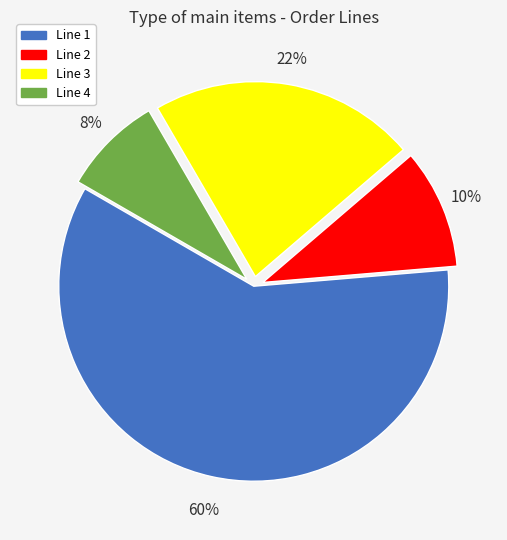

Rank the categories by value from lowest to highest.

Line 4, Line 2, Line 3, Line 1